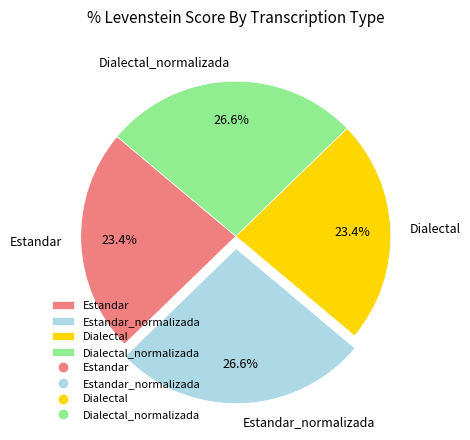

Is it true that Estandar is 23% of the pie?

True